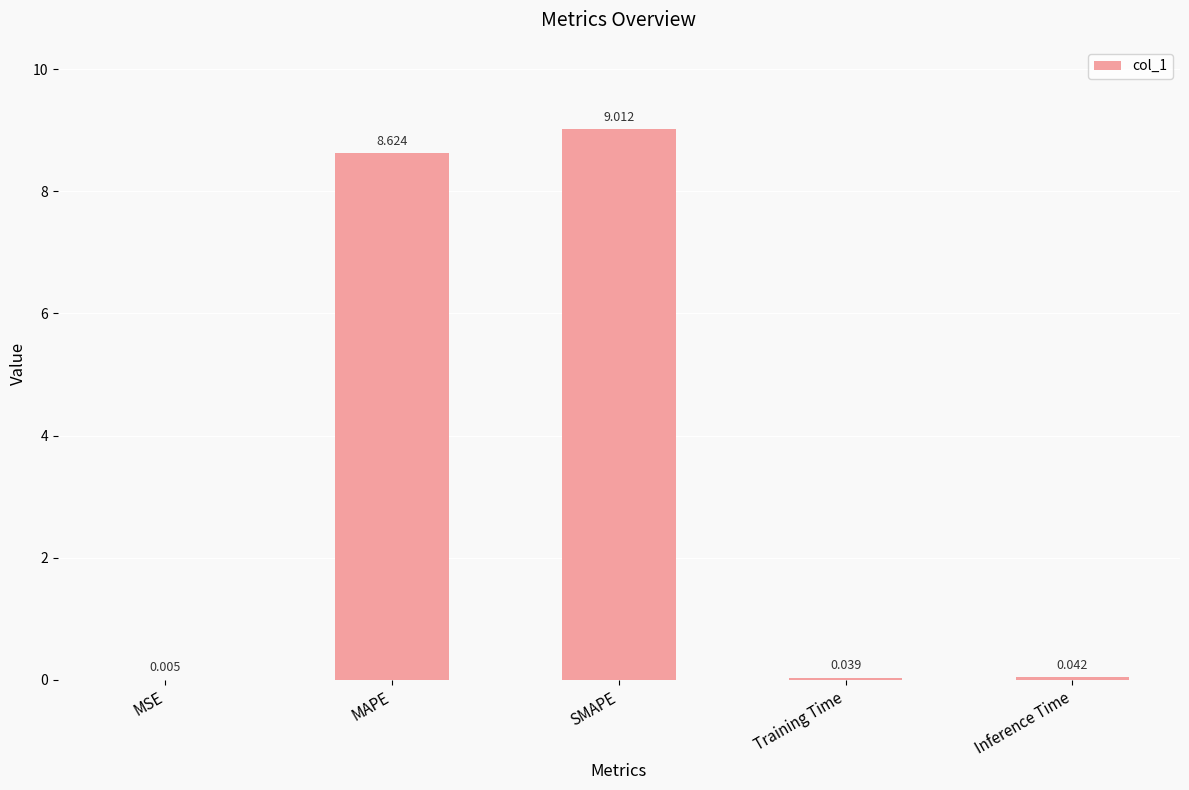

At which label is the value closest to 4?

Inference Time